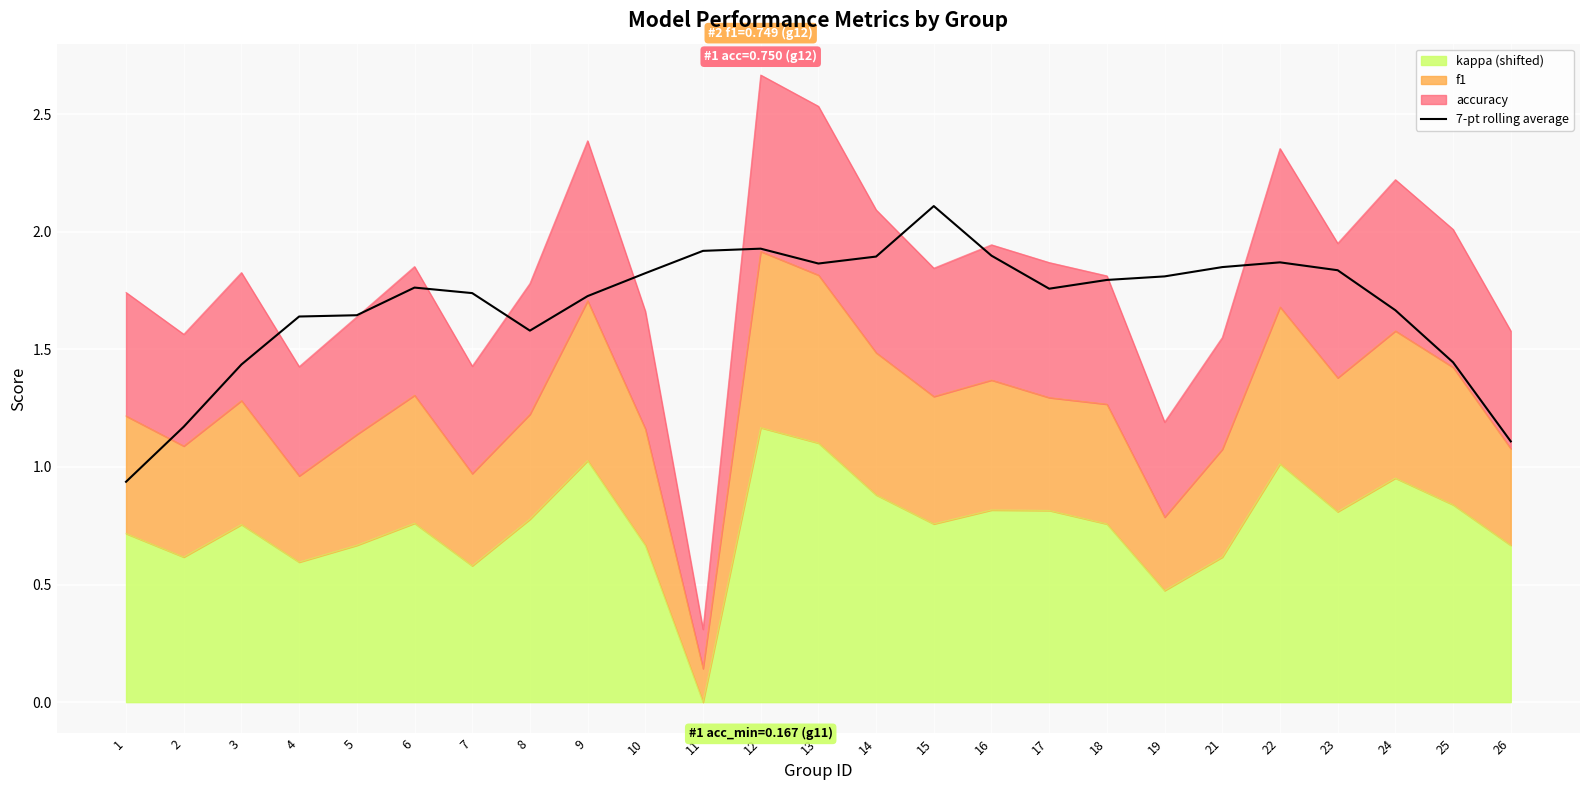

True or false: the data shows 1.9 at 14.

True